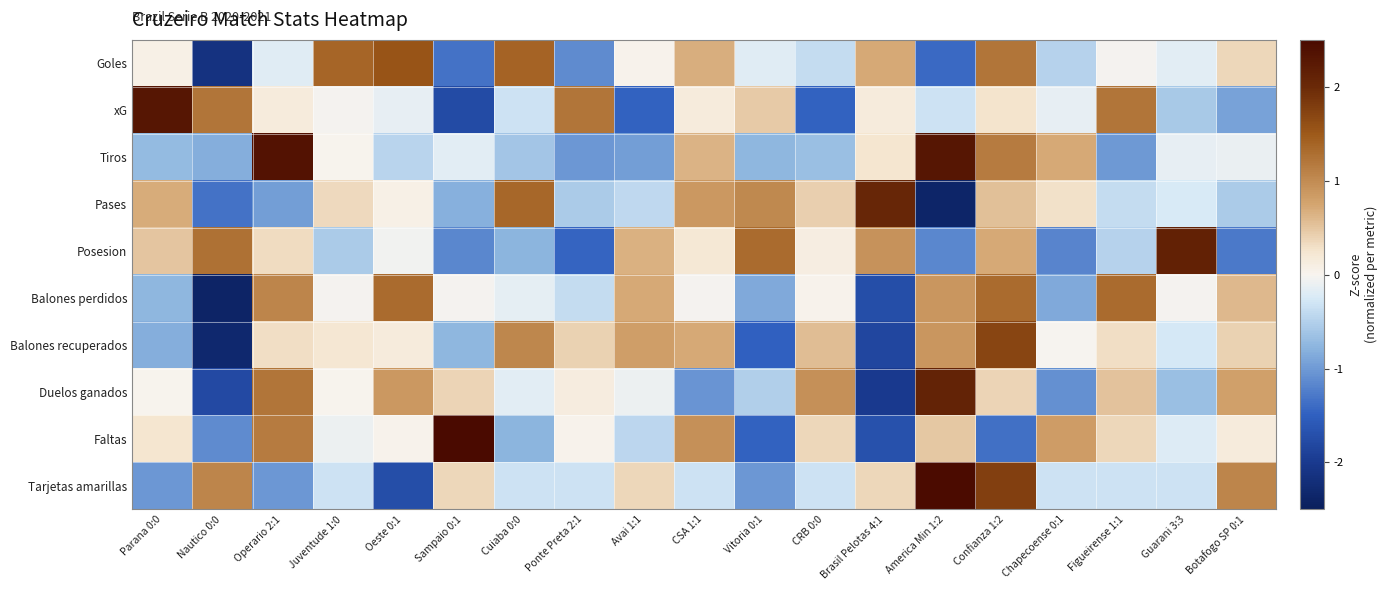

At which category does the chart reach its minimum across all series?

Nautico 0:0